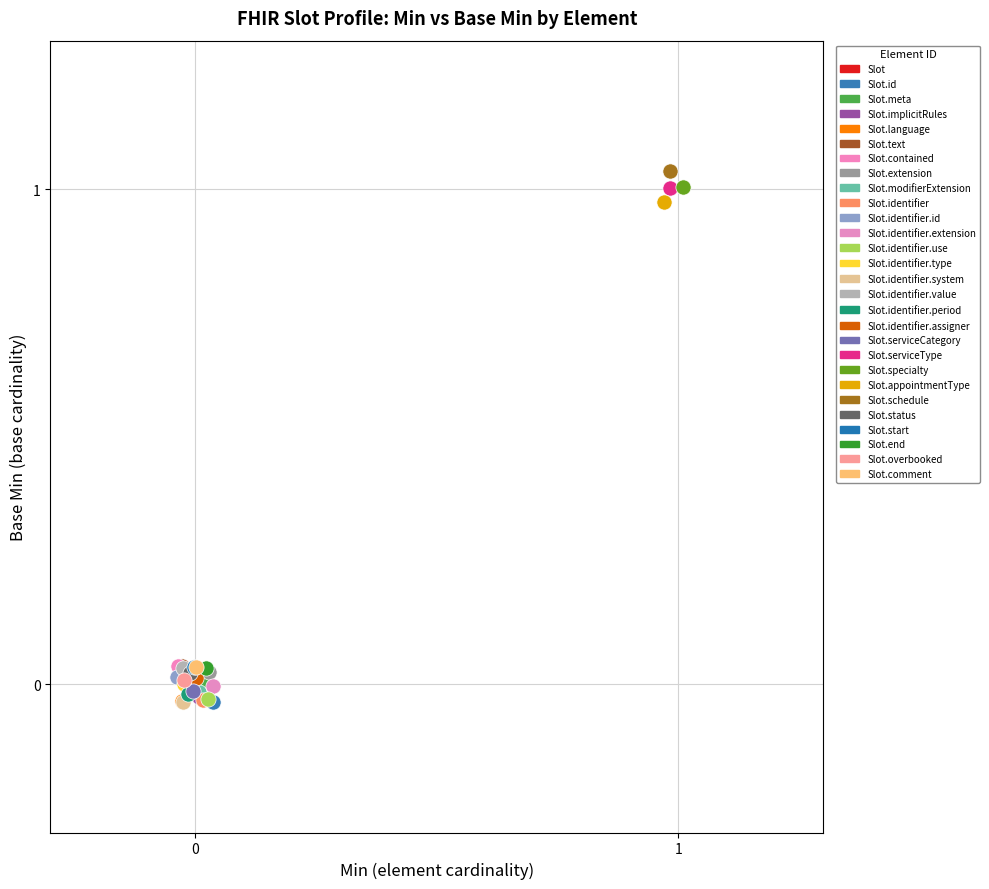

What are all the series names shown in the legend?

Slot, Slot.id, Slot.meta, Slot.implicitRules, Slot.language, Slot.text, Slot.contained, Slot.extension, Slot.modifierExtension, Slot.identifier, Slot.identifier.id, Slot.identifier.extension, Slot.identifier.use, Slot.identifier.type, Slot.identifier.system, Slot.identifier.value, Slot.identifier.period, Slot.identifier.assigner, Slot.serviceCategory, Slot.serviceType, Slot.specialty, Slot.appointmentType, Slot.schedule, Slot.status, Slot.start, Slot.end, Slot.overbooked, Slot.comment